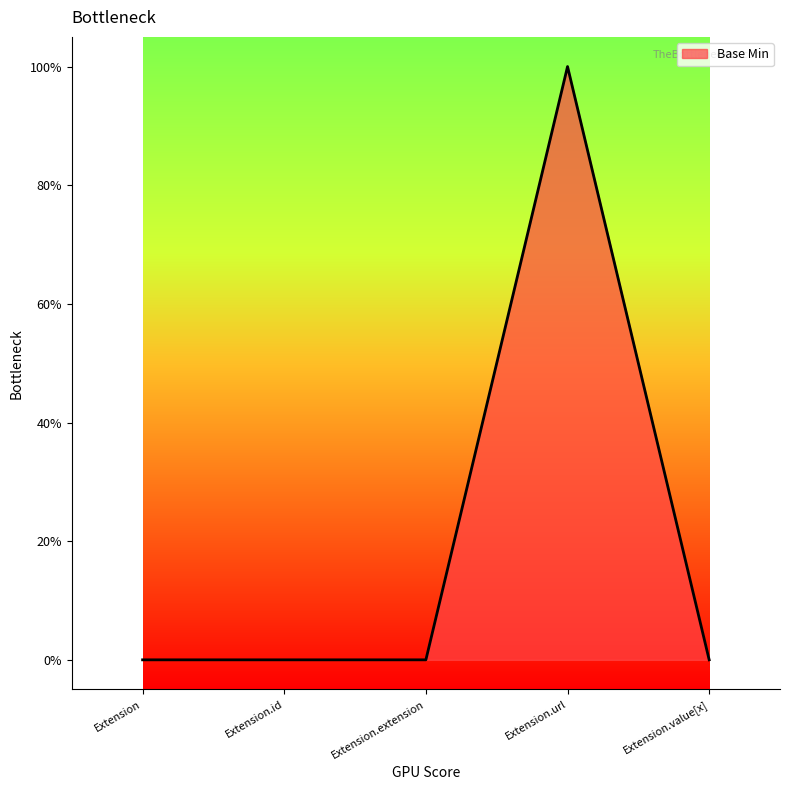

List the labels in order of value, largest first.

Extension.url, Extension, Extension.id, Extension.extension, Extension.value[x]